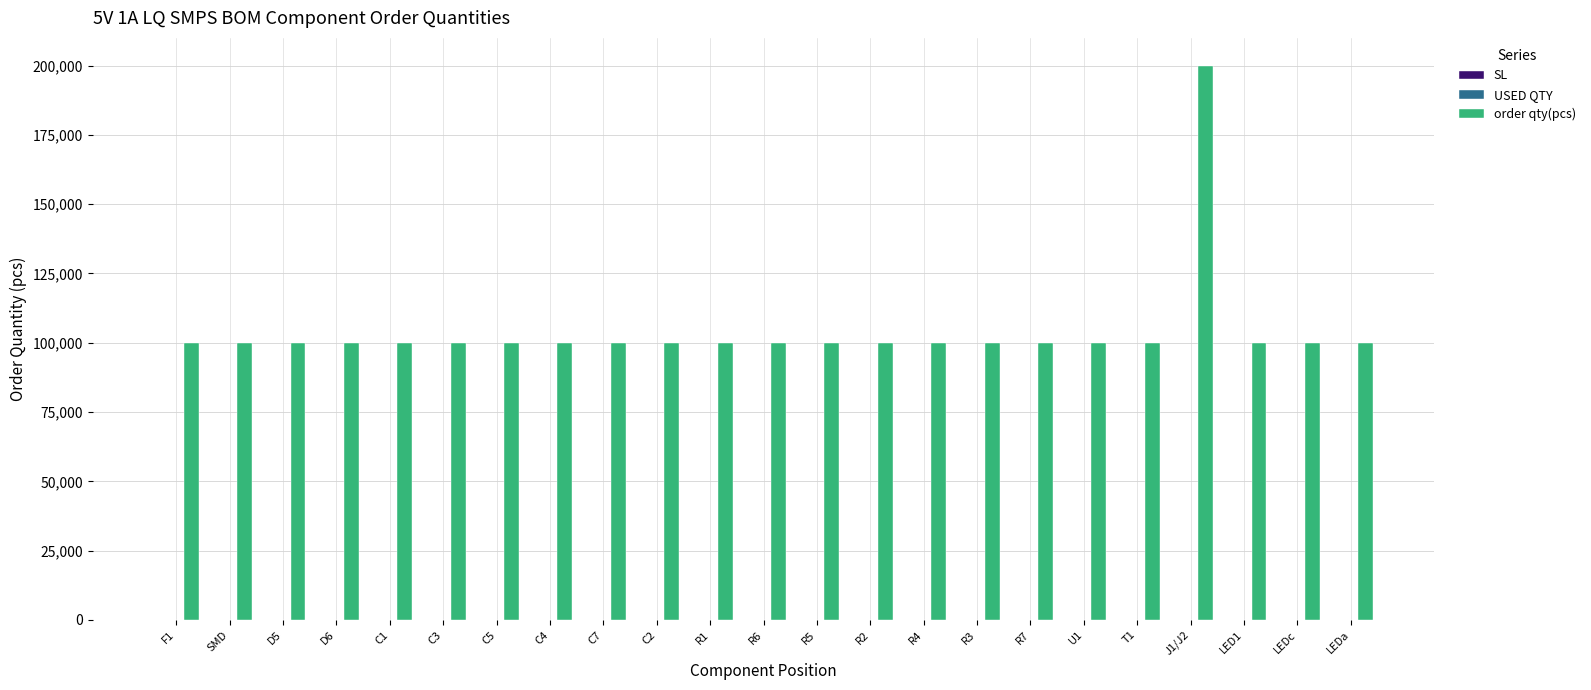

Which series has the largest total across all categories?

order qty(pcs)